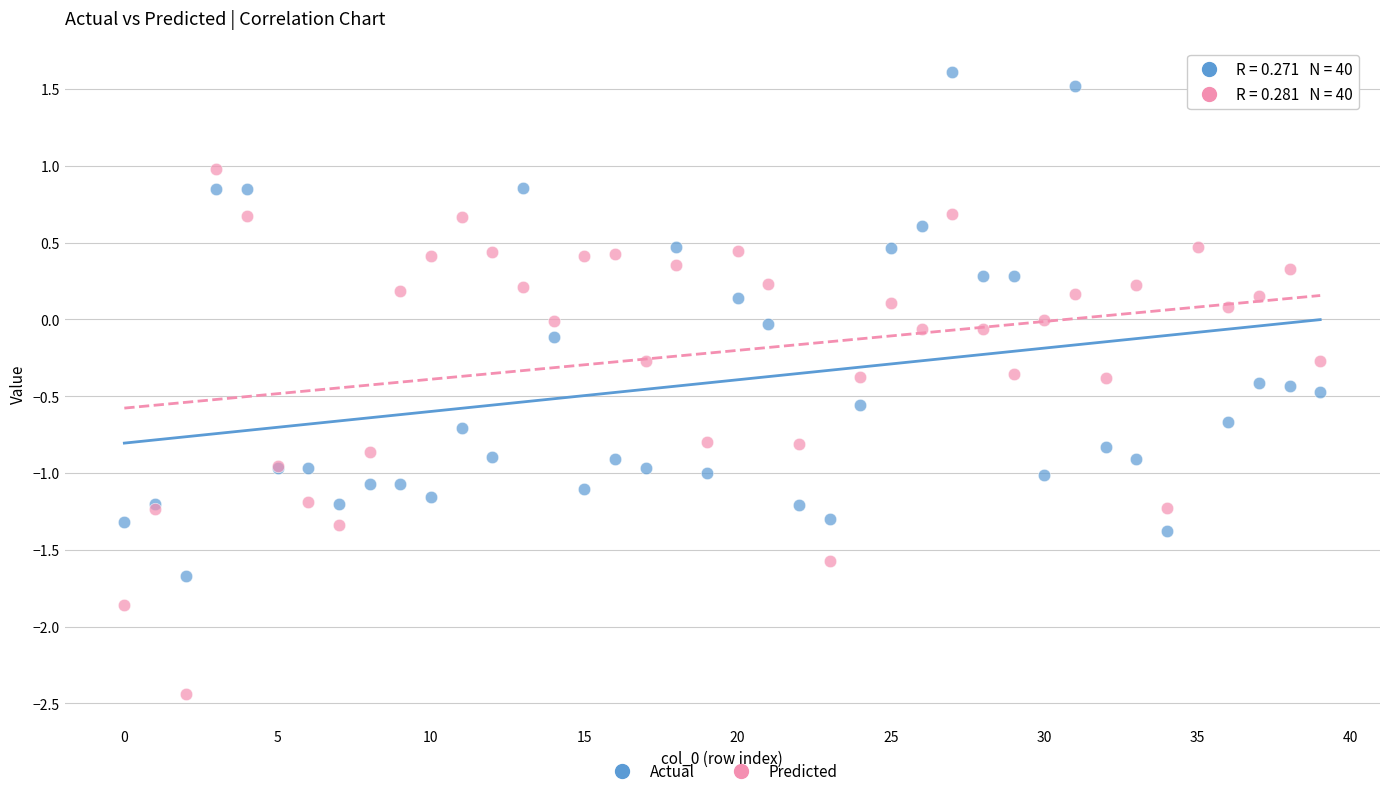

Which series has the largest Y range (max minus min)?

Predicted